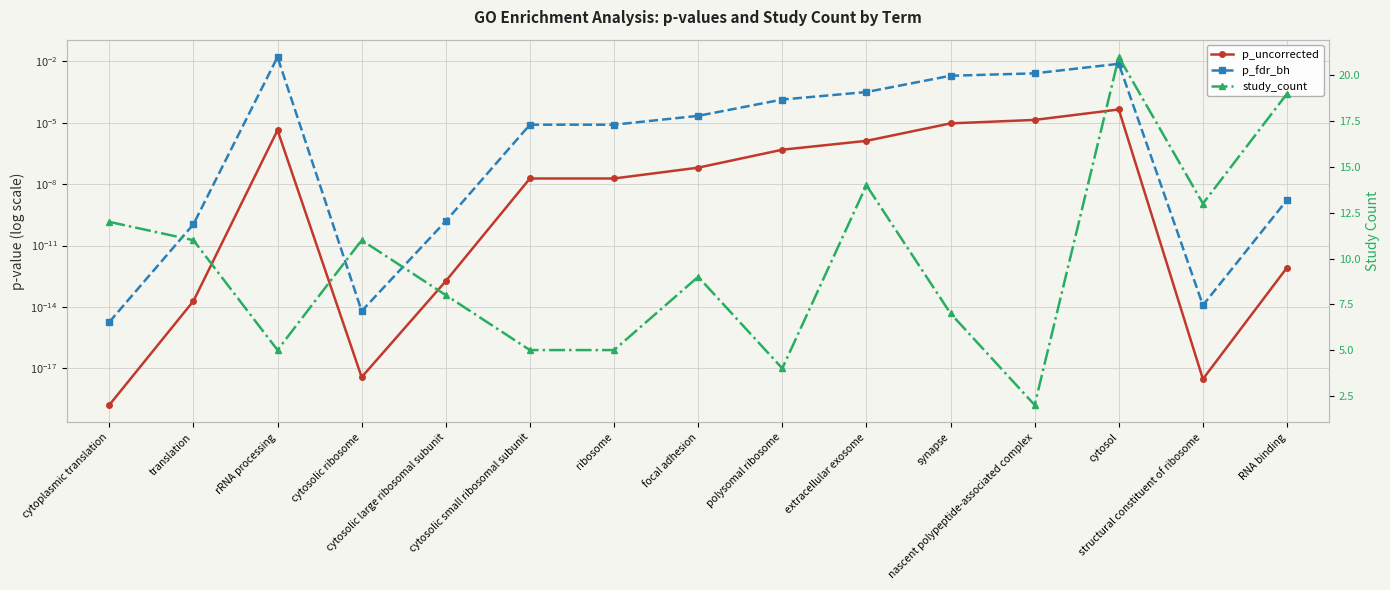

At which label does p_uncorrected reach its minimum?

cytoplasmic translation